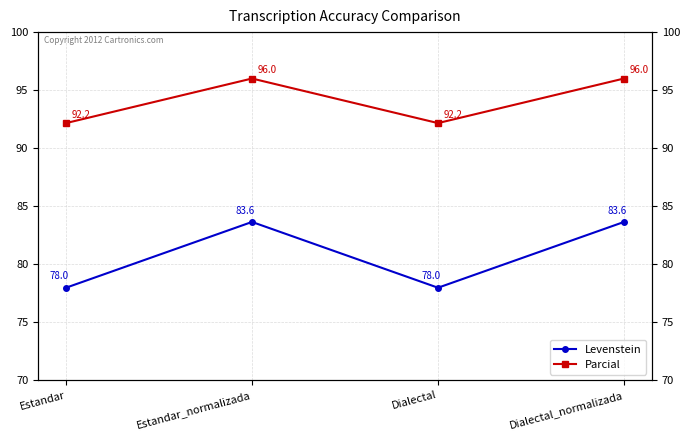

True or false: Parcial and Levenstein cross at least once.

False